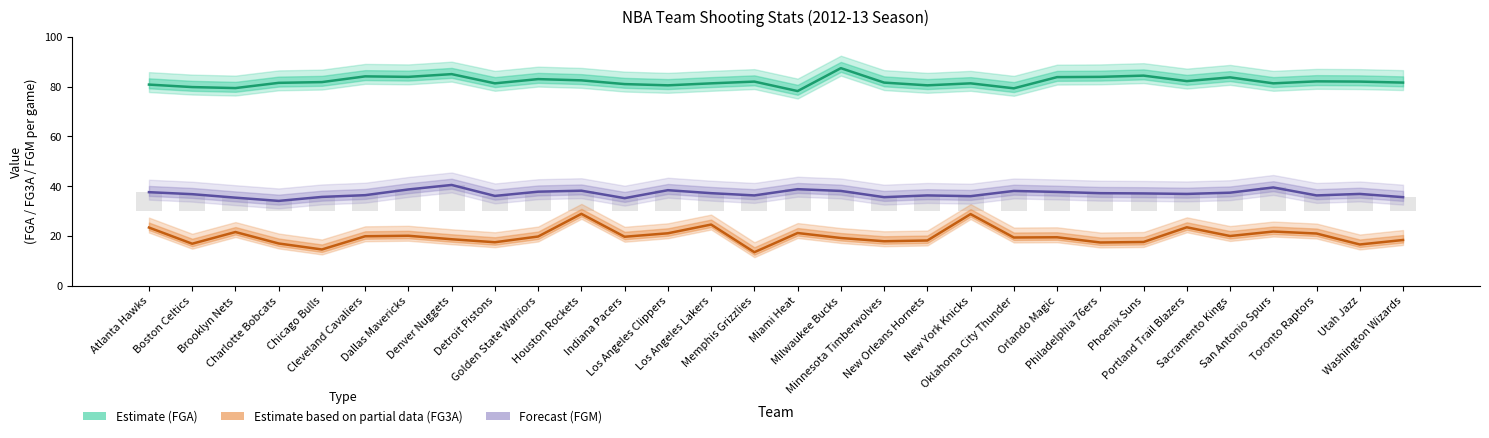

Which category has the highest value in the FGA (Estimate) series?

Milwaukee Bucks